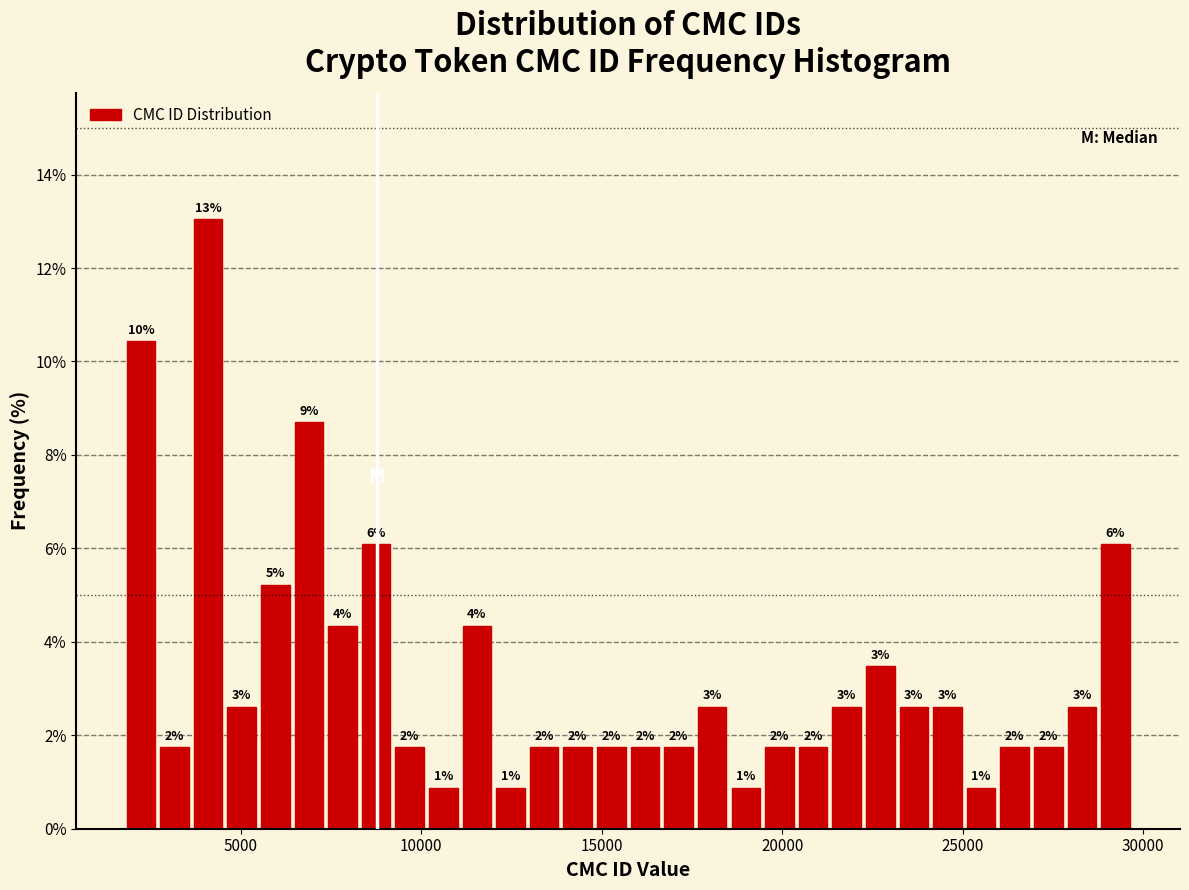

Read against the x-axis, roughly where is the centre of the tallest bar?

4000